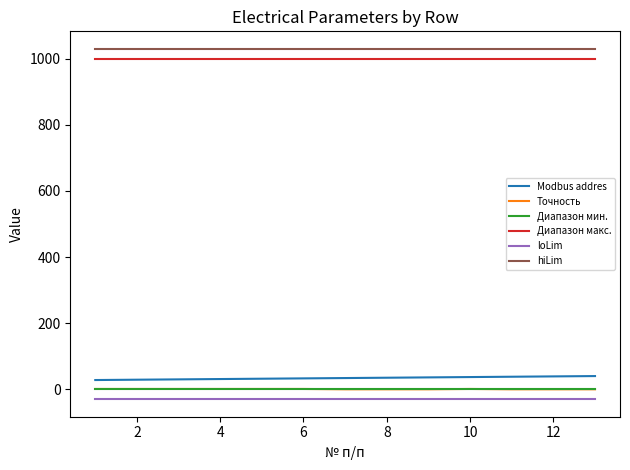

What is the lowest value of the hiLim series?

1030